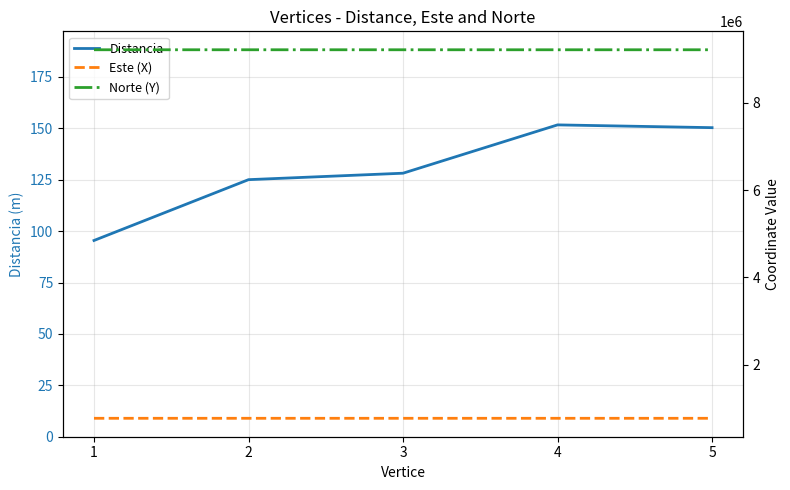

What is the difference between the Este (X) values at 2 and 3?

41.4